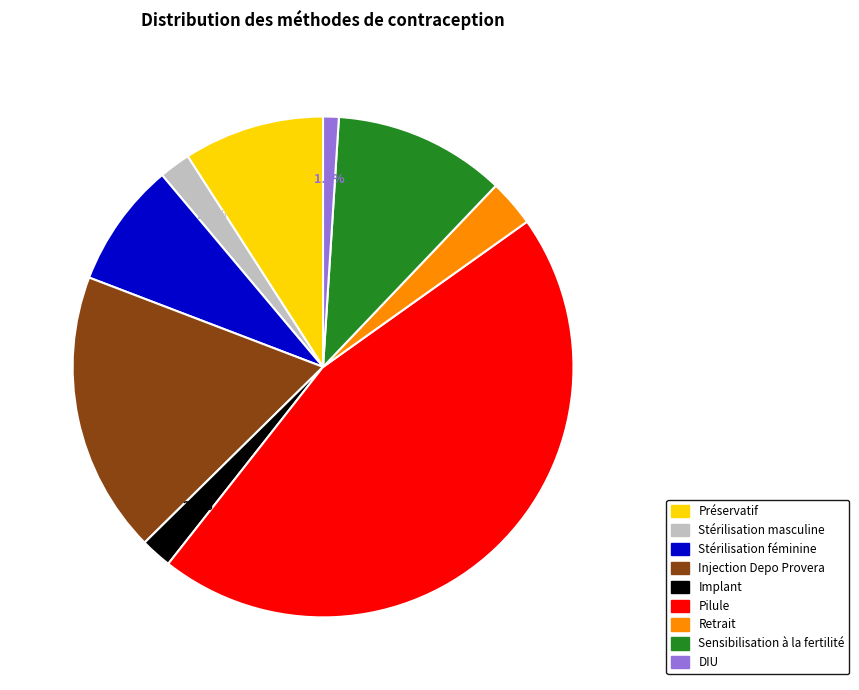

To the nearest percent, what is the difference between the largest and smallest slice percentages?

44%